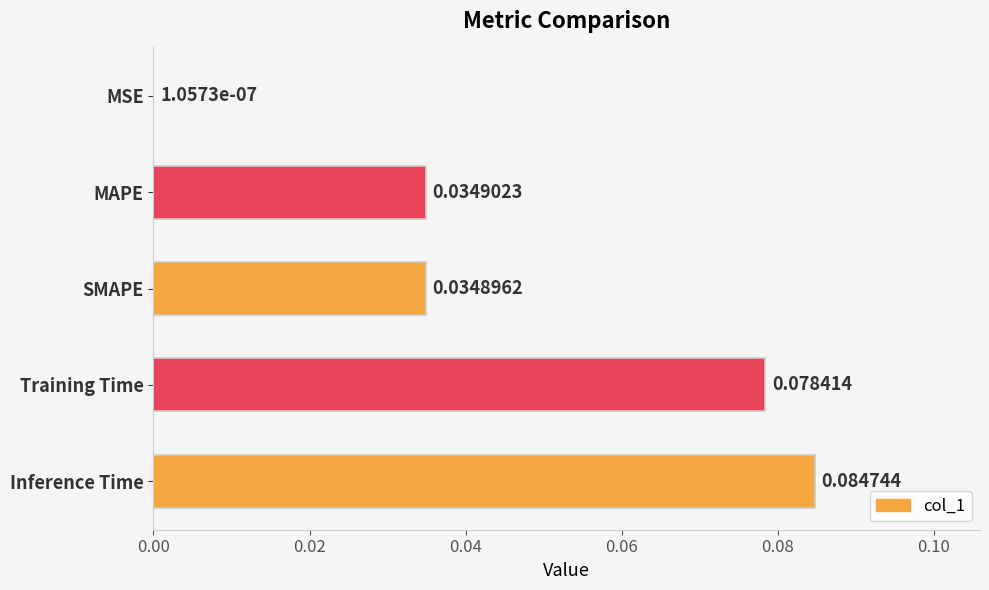

Are the bars horizontal?

Yes